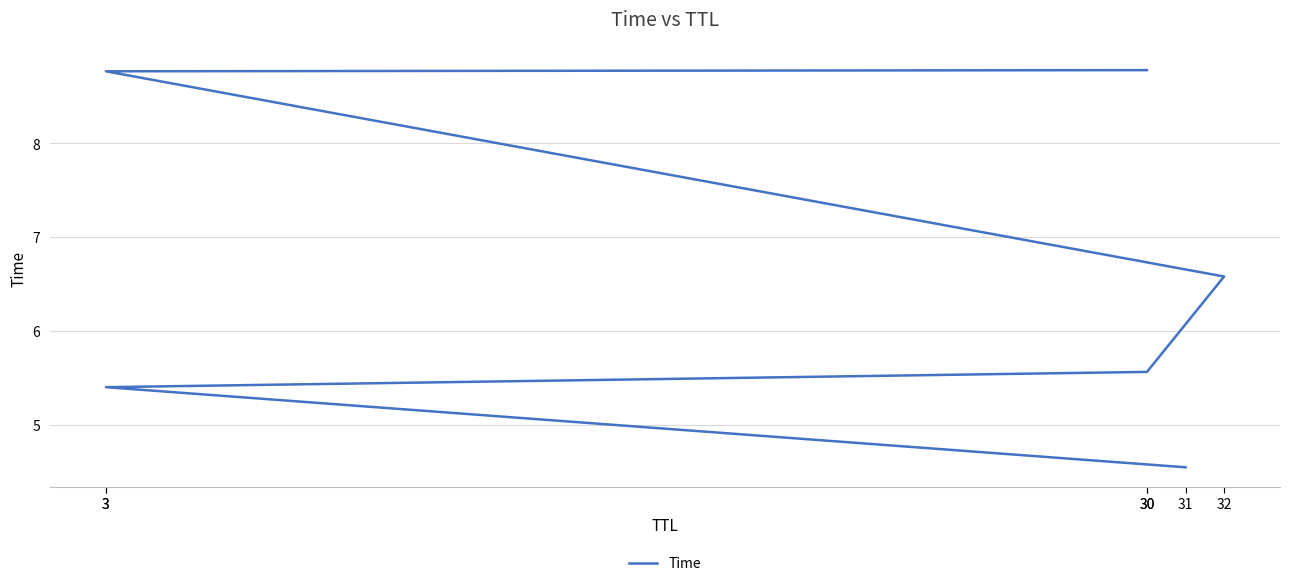

Rank the categories by value from highest to lowest.

30, 3, 32, 30, 3, 31